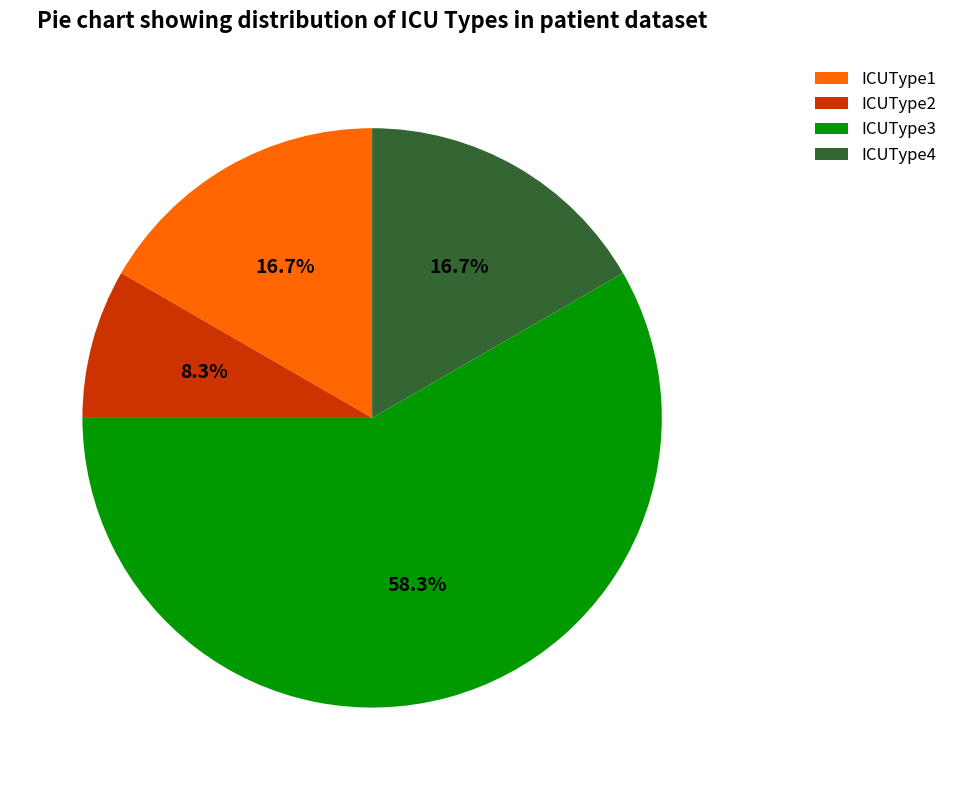

Does ICUType2 account for over 50% of the chart?

No